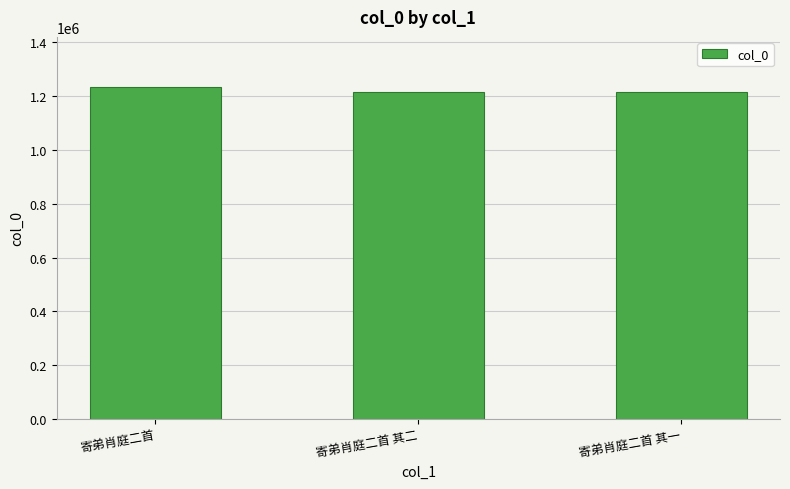

What is the label of the 1st bar from the right?

寄弟肖庭二首 其一